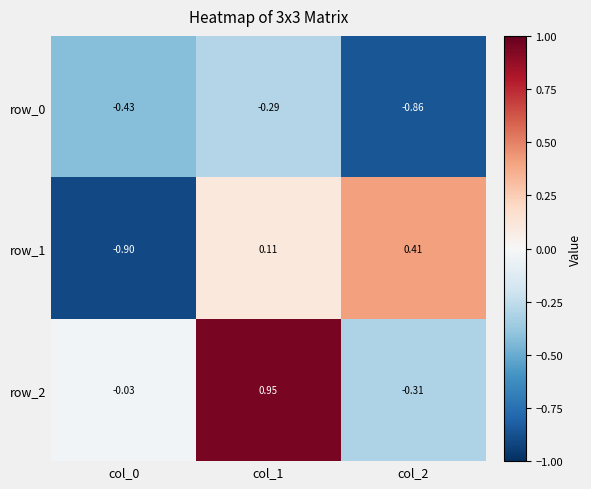

How many categories are shown in the chart?

3